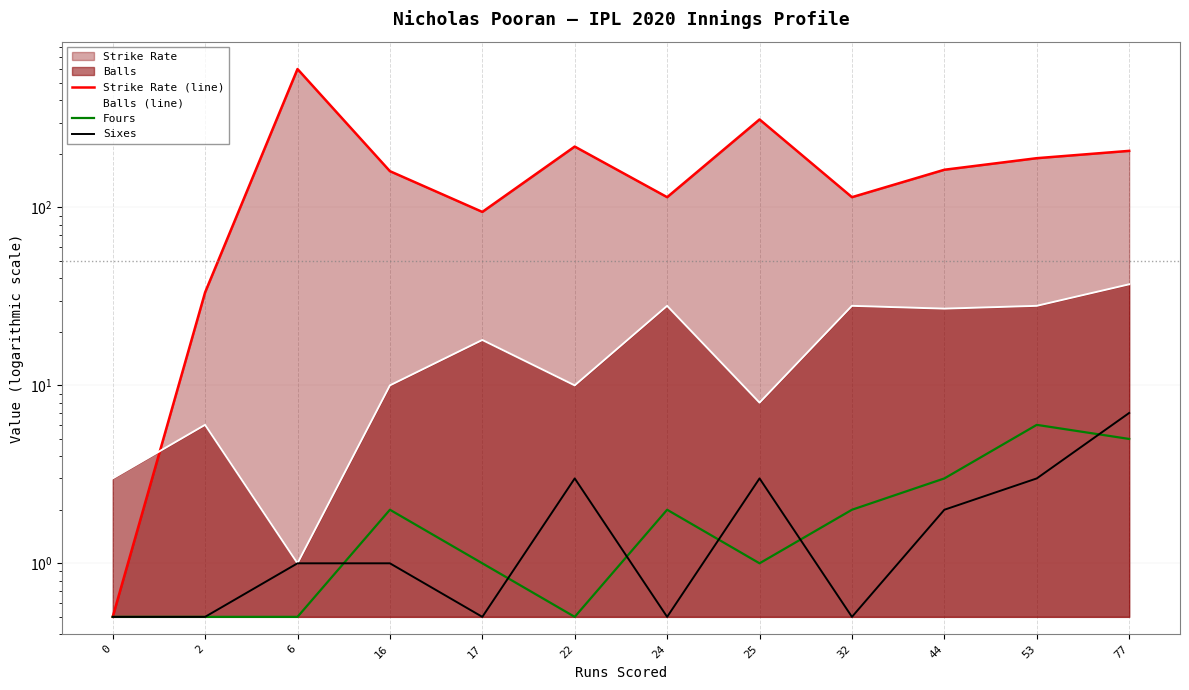

True or false: Sixes has a value of 3.0 at 53.

True